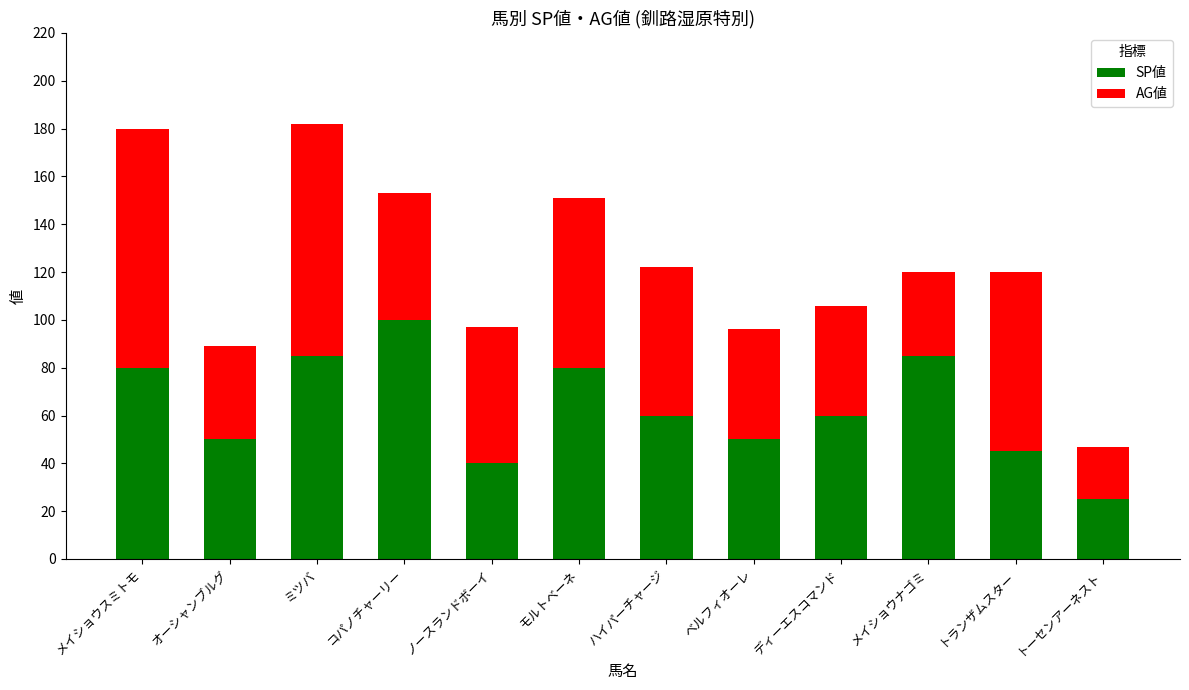

Is it true that SP値 equals 95 at ハイパーチャージ?

False